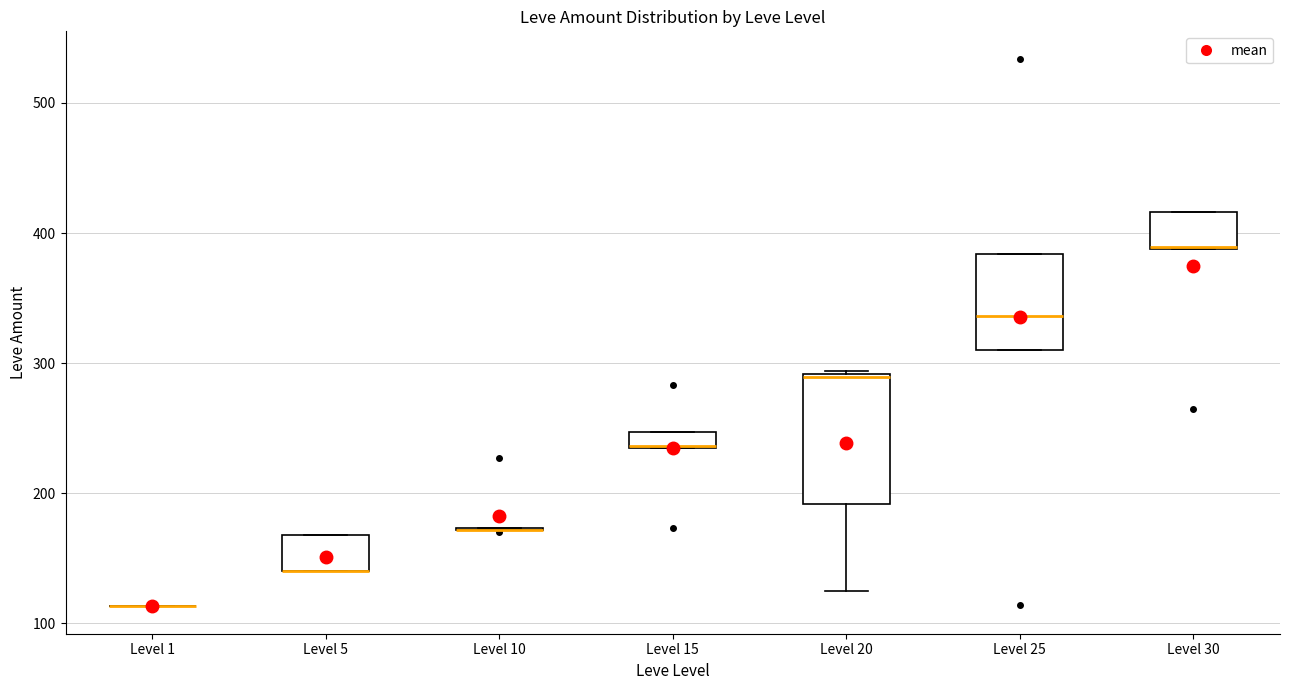

Which box is the tallest, from its lower edge to its upper edge?

Level 20